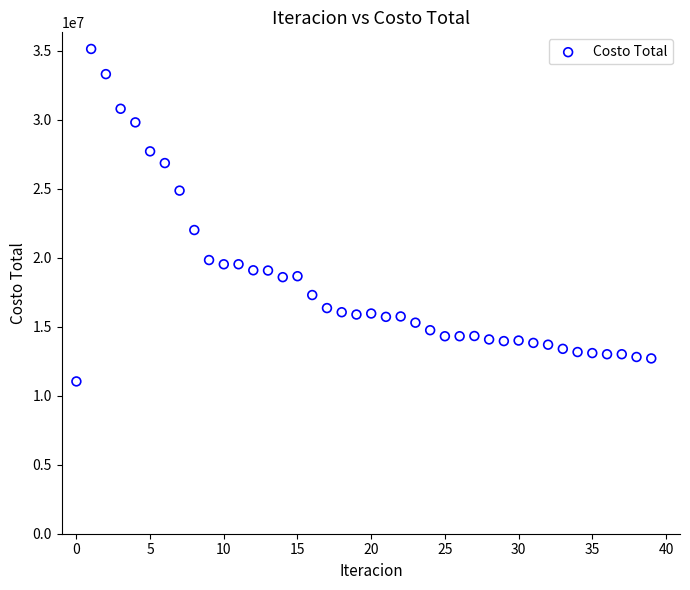

What is the range of Y values (max minus min)?

24090081.2